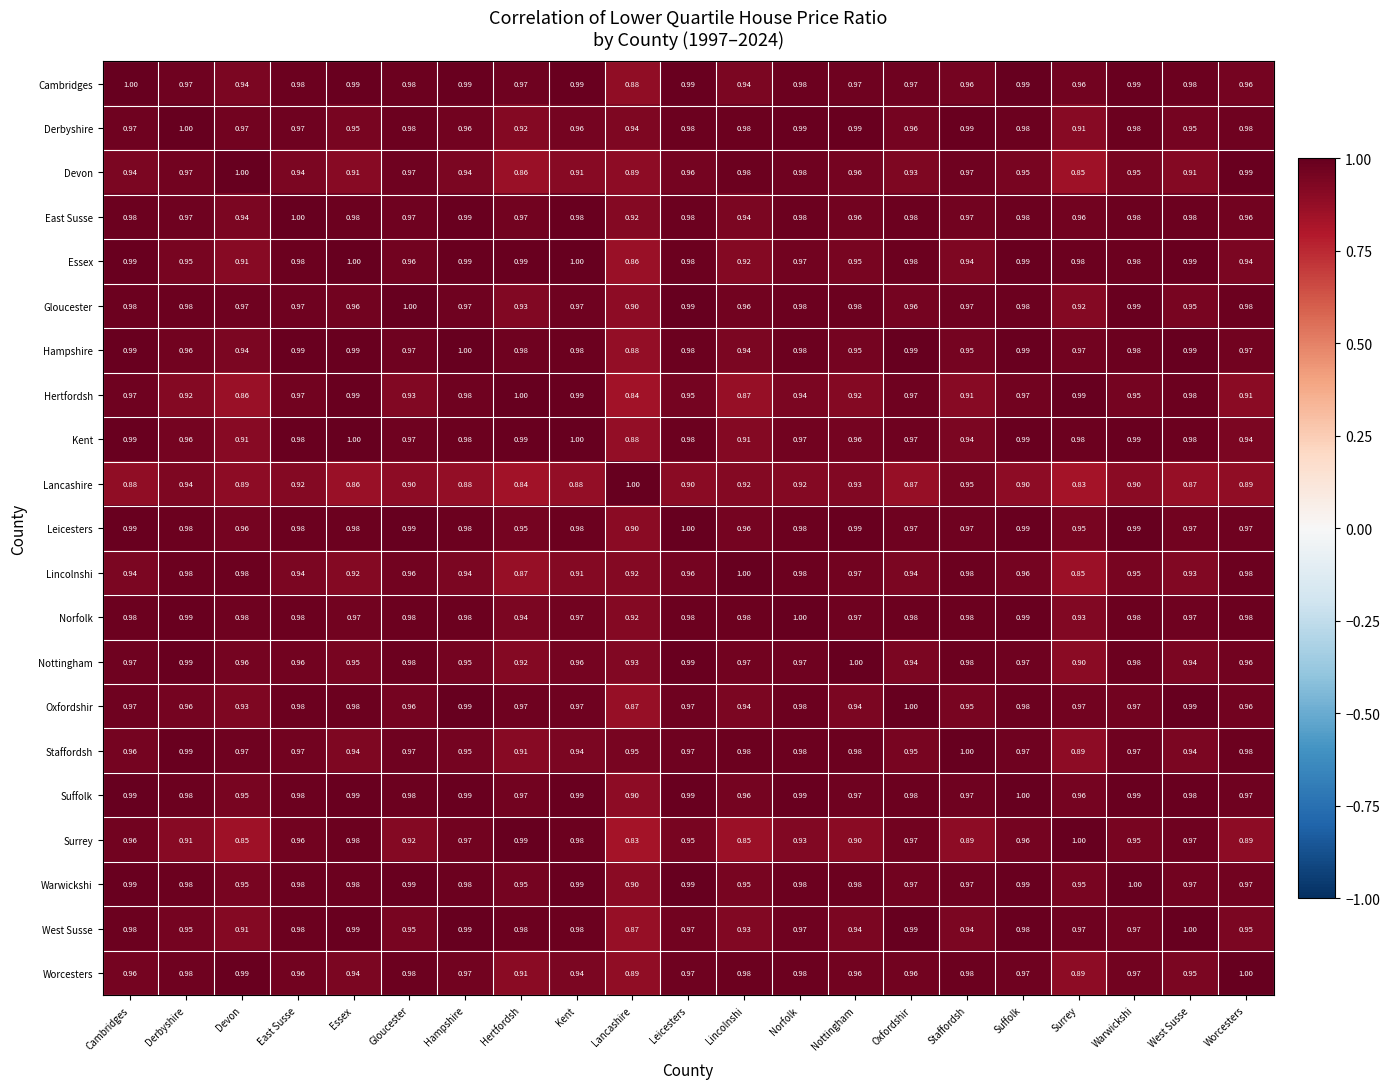

What is the difference between the highest and lowest values at Warwickshi?

0.1